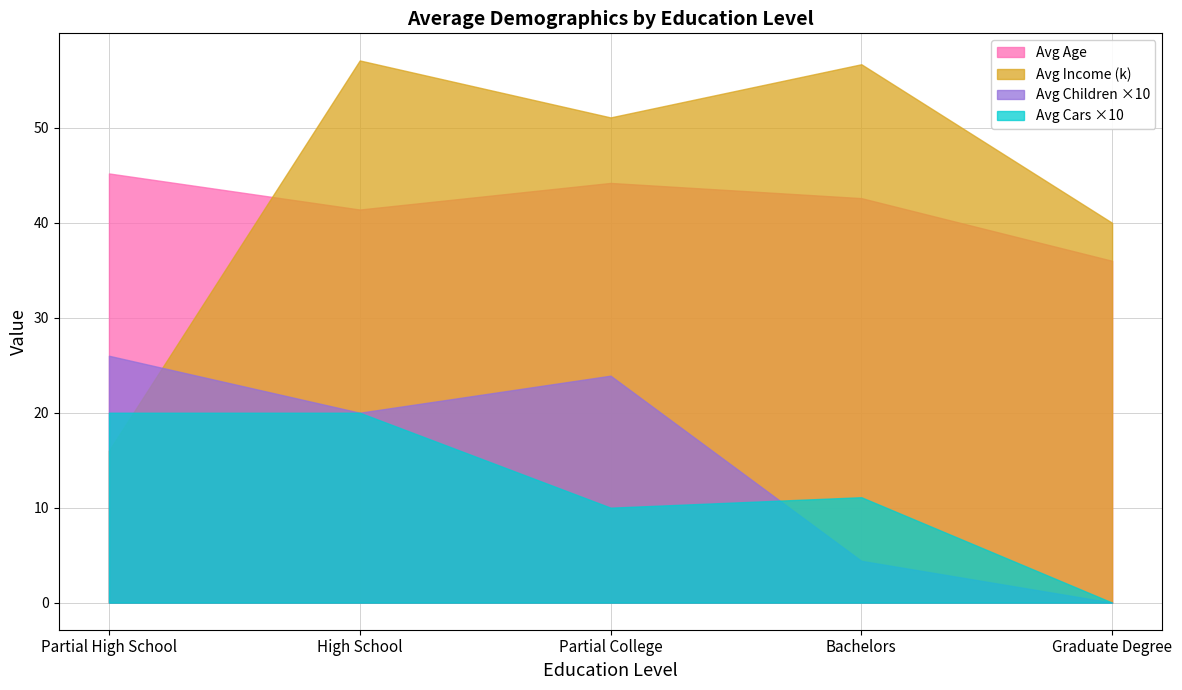

The value of Avg Children at Partial High School is 2.6. True or false?

True